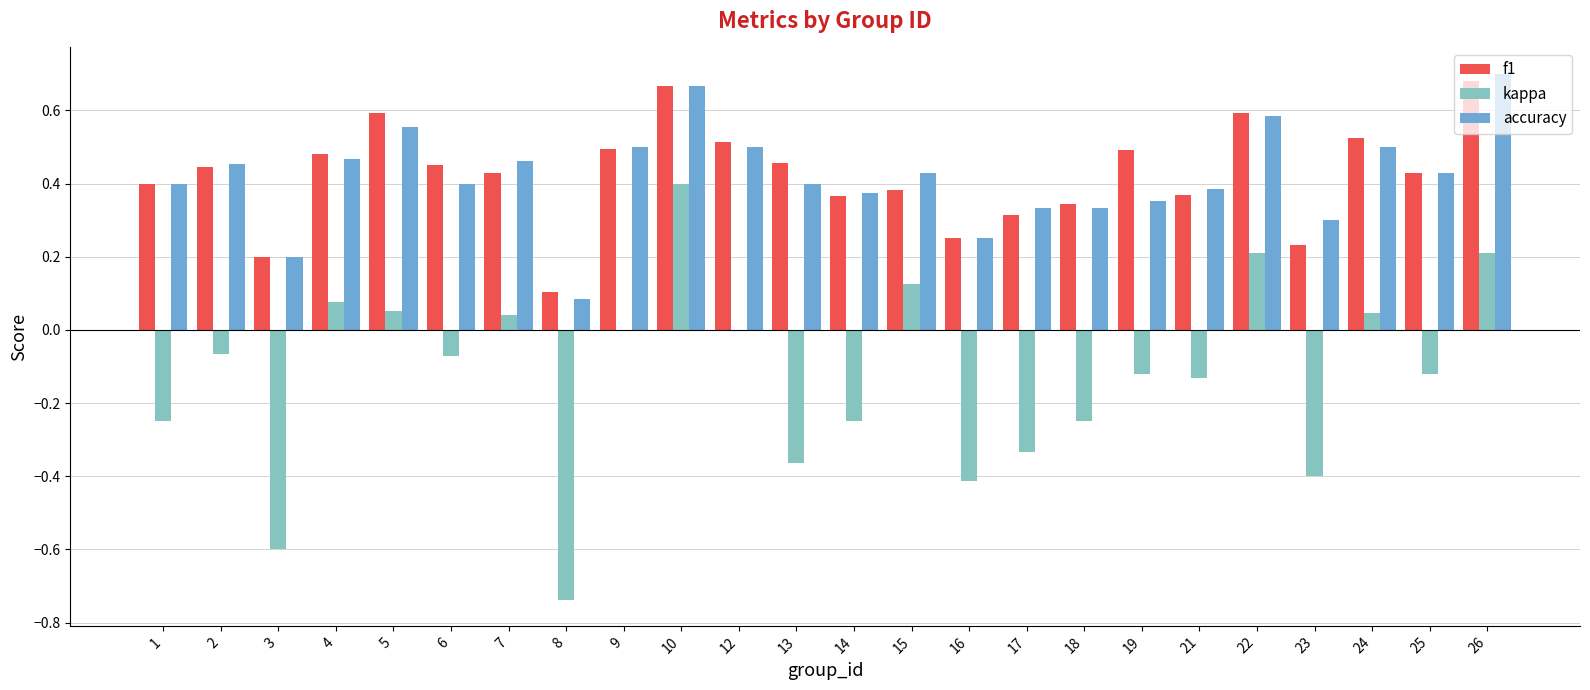

Between 4 and 16, which series saw the biggest shift?

kappa